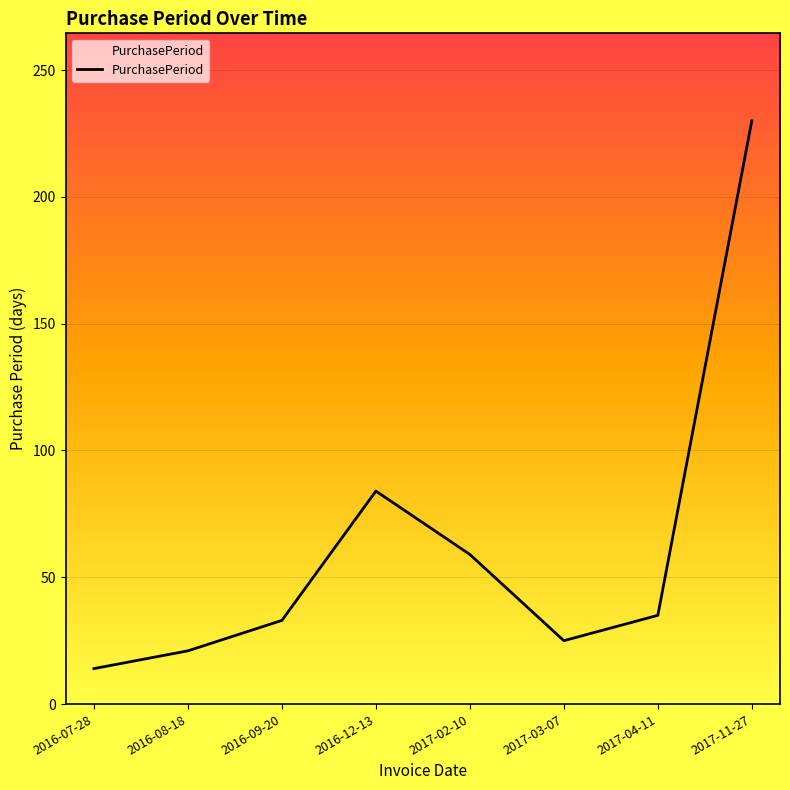

List the labels in order of value, smallest first.

2016-07-28, 2016-08-18, 2017-03-07, 2016-09-20, 2017-04-11, 2017-02-10, 2016-12-13, 2017-11-27